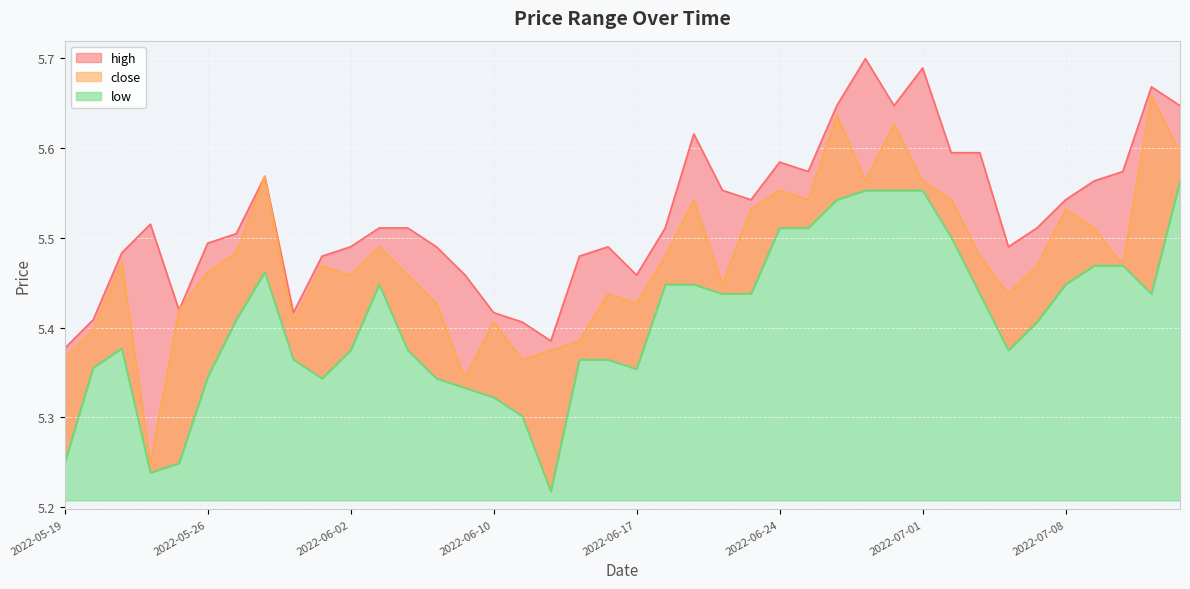

Is it true that high equals 2.5 at 2022-05-19?

False